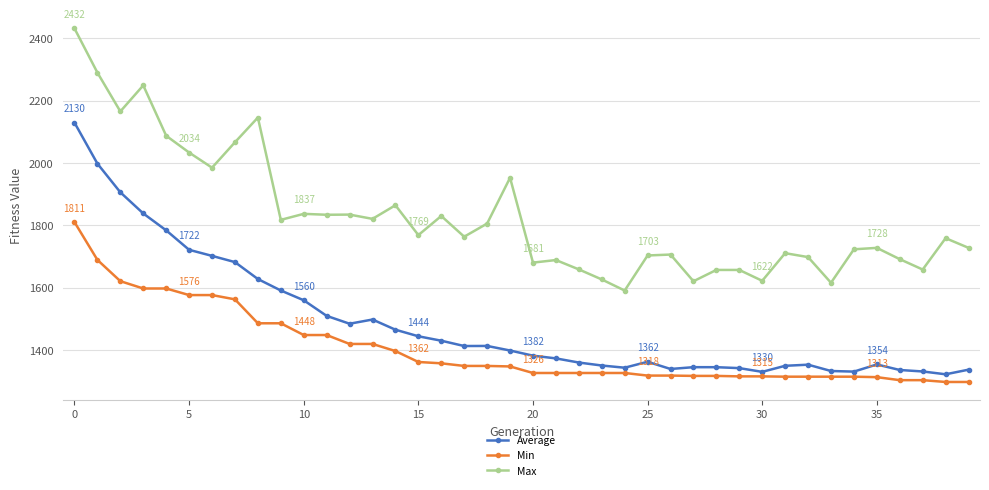

What is the value of the Average point at the 8th from the left?

1682.1